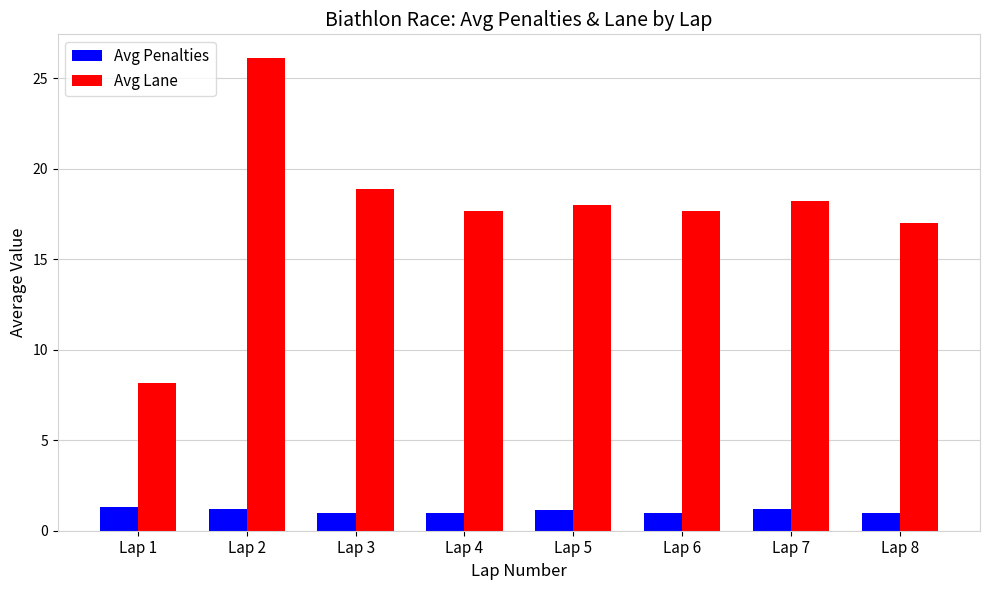

At which category is the sum across all series the highest?

Lap 2